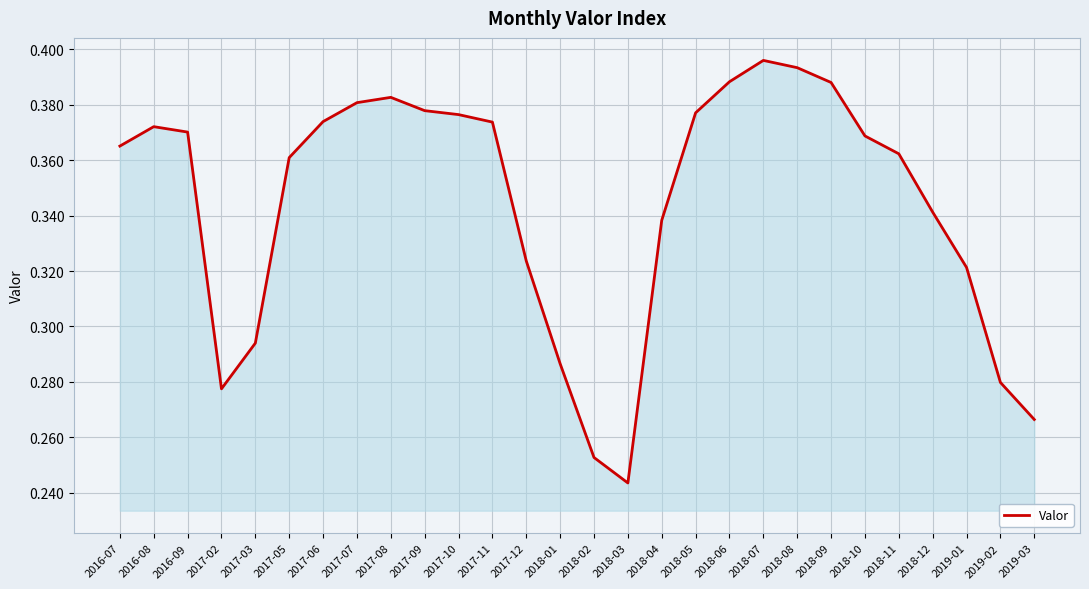

True or false: the data shows 0.4 at 2018-03.

False